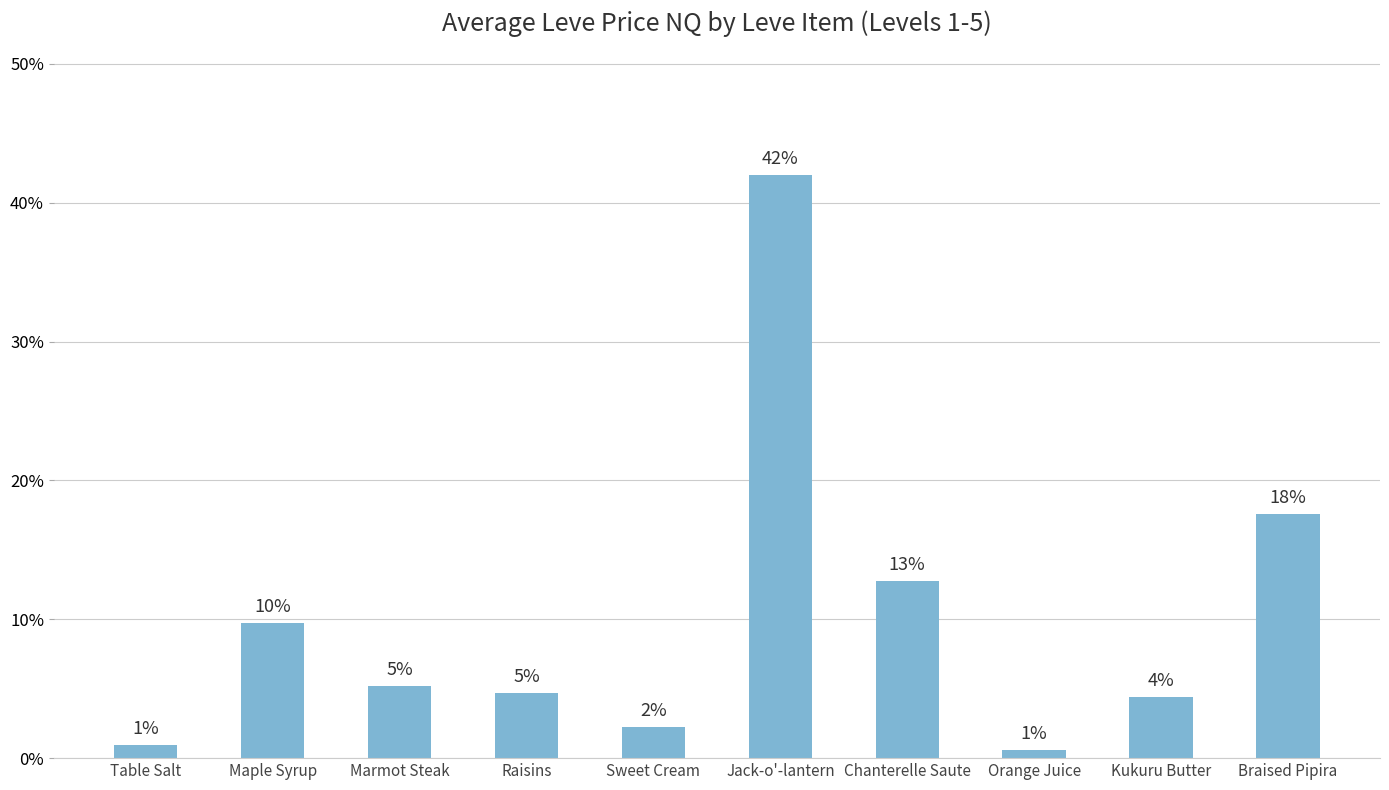

Does the chart contain any negative values?

No